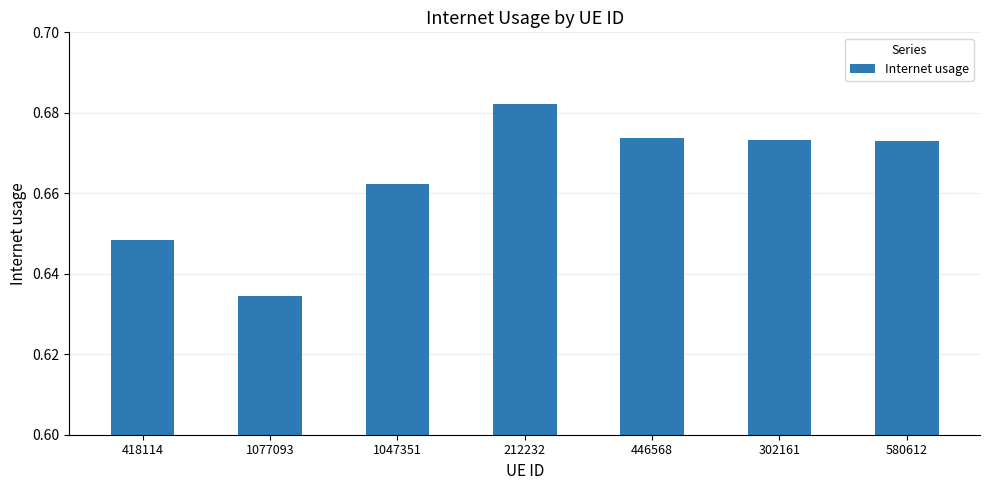

Is it true that the value at 212232 is 0.3?

False